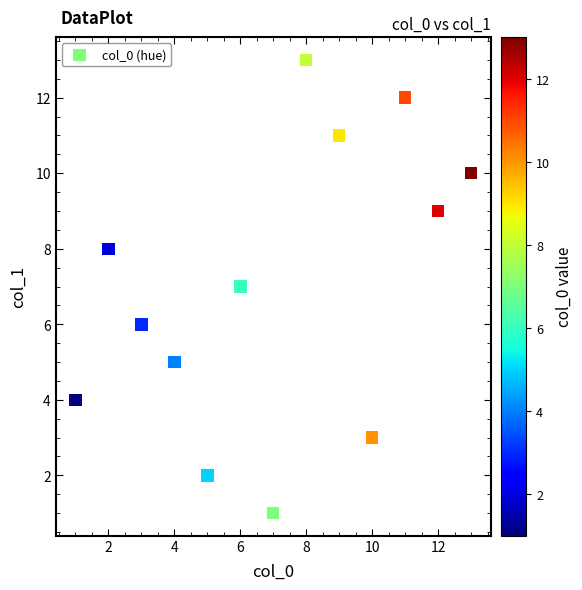

What is the range of X values (max minus min)?

12